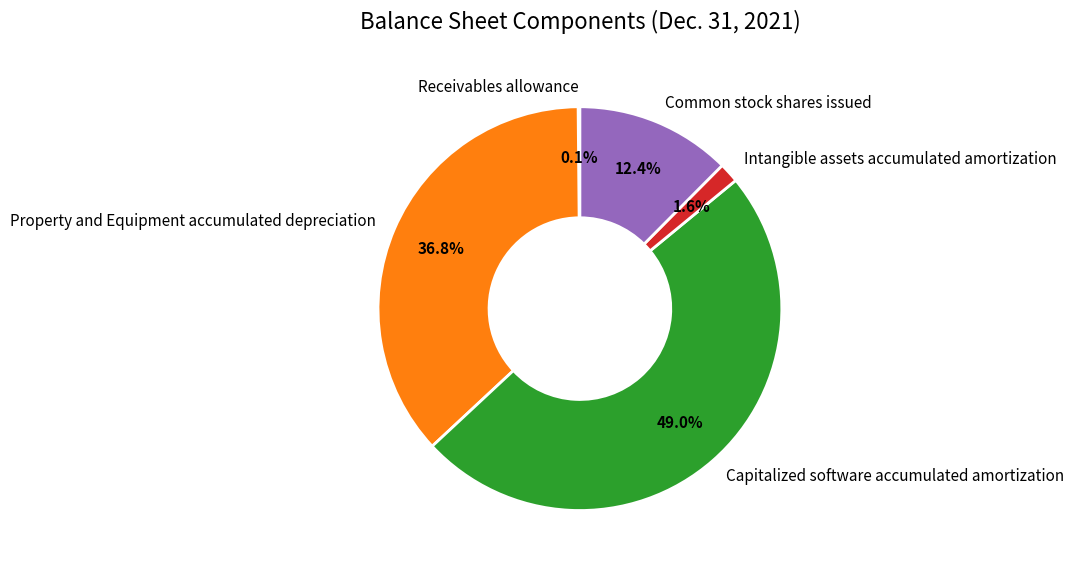

Is it true that Common stock shares issued is 27% of the pie?

False